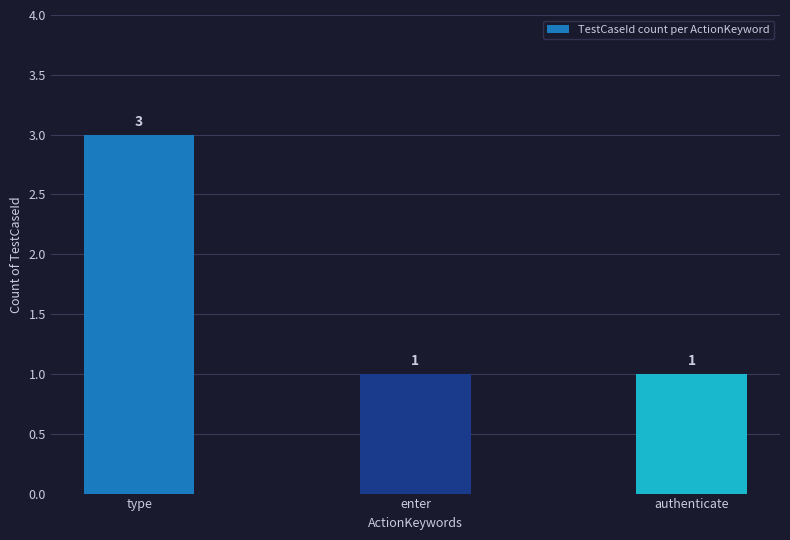

Is it true that the value at type is 3?

True